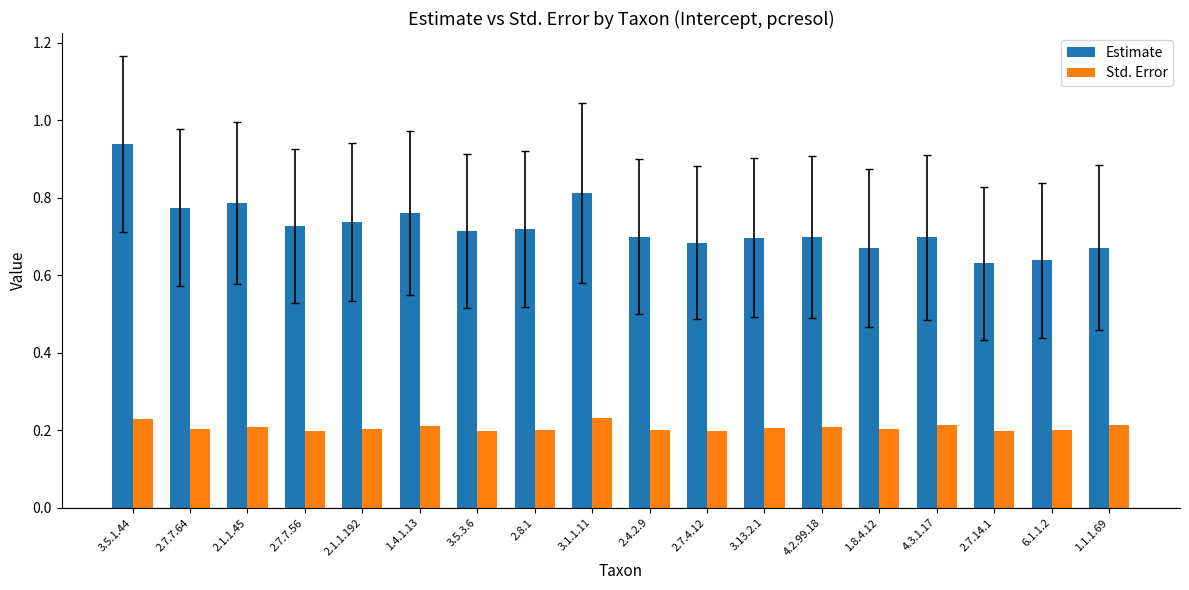

At 4.2.99.18, list the series in order from smallest to largest.

Std. Error, Estimate